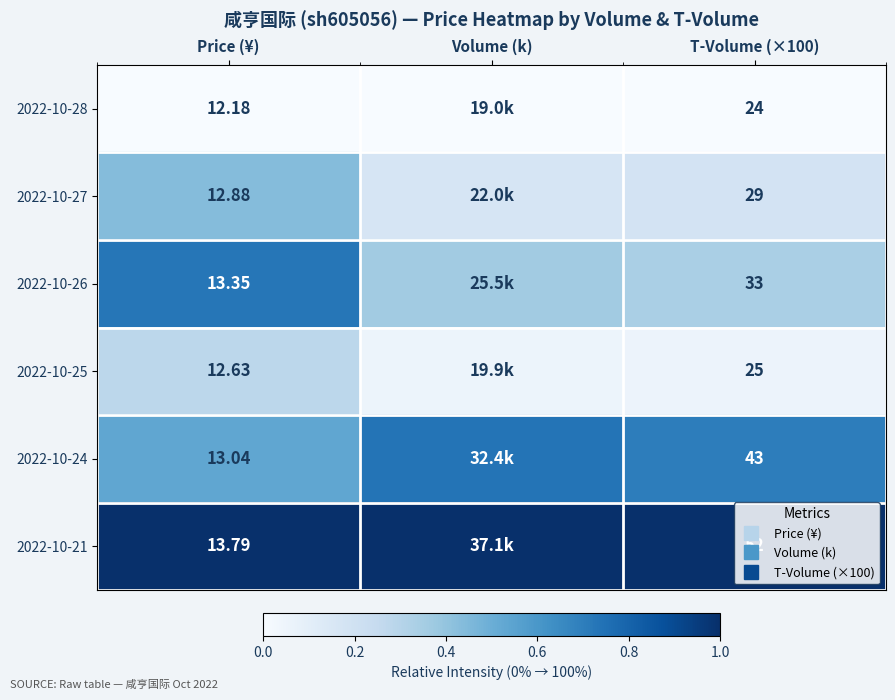

Where is 2022-10-24 nearest to the value 0?

Price (¥)